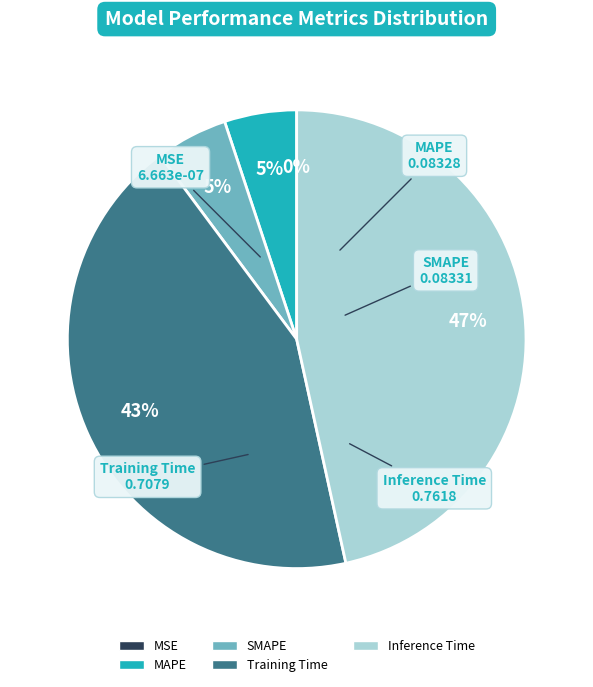

Which has a higher value, SMAPE or Training Time?

Training Time